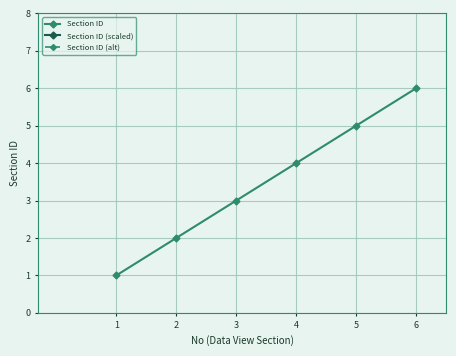

What is the lowest value of the Section ID series?

1